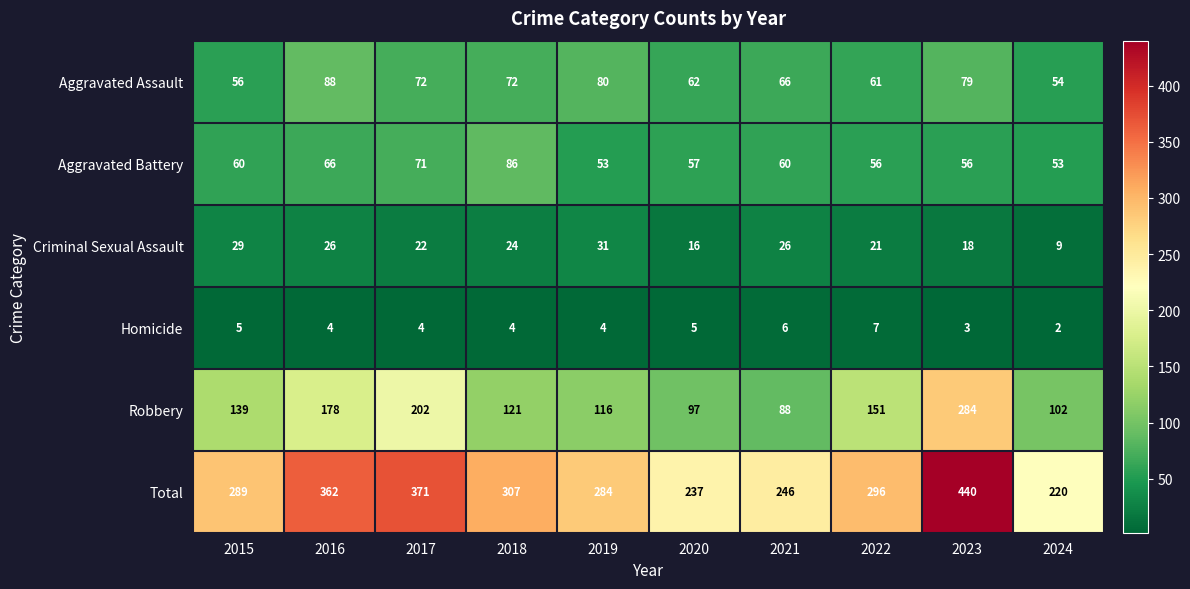

Which series has the largest range (max minus min)?

Total